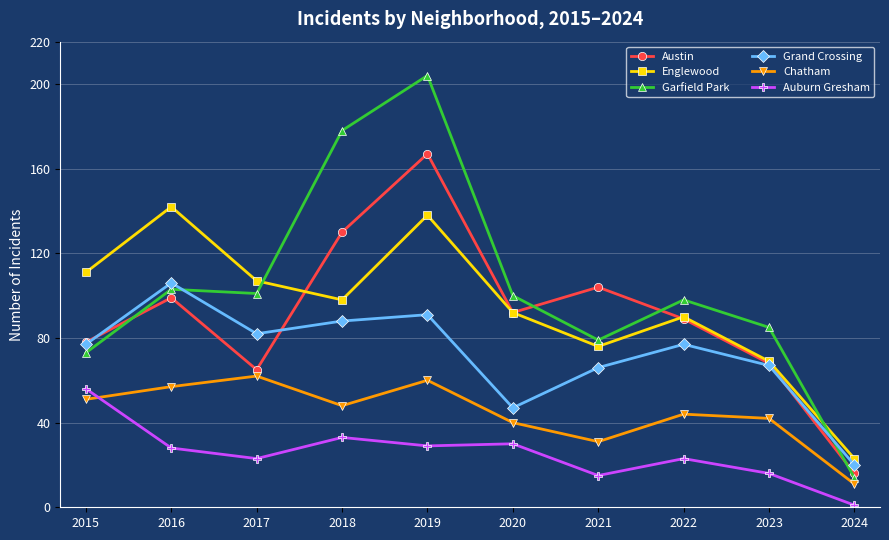

True or false: Auburn Gresham and Austin cross at least once.

False